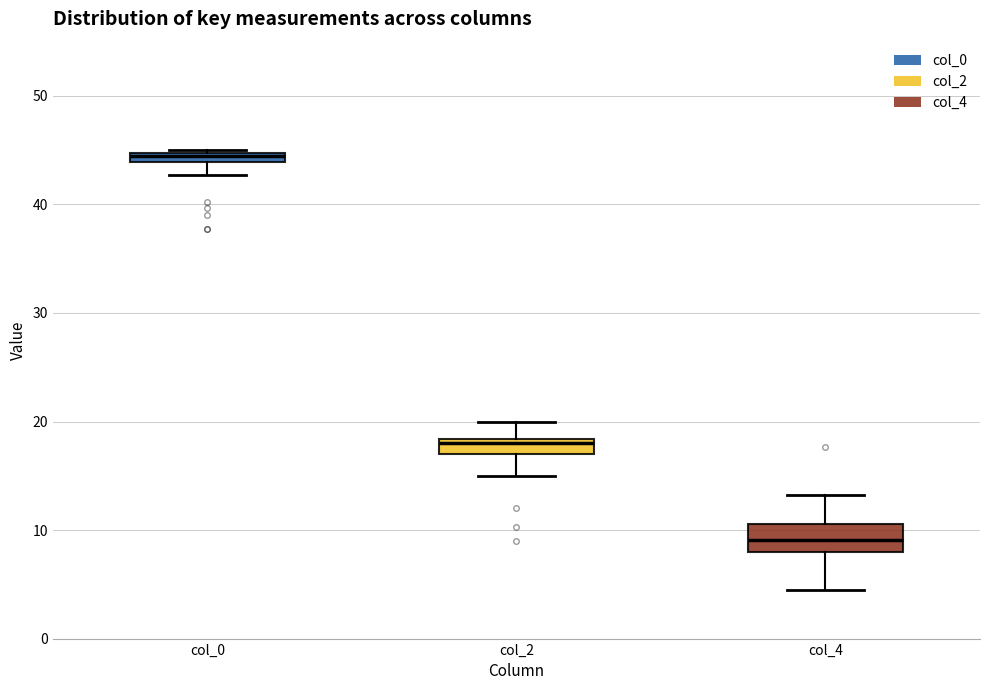

Which box's median line is the lowest?

col_4